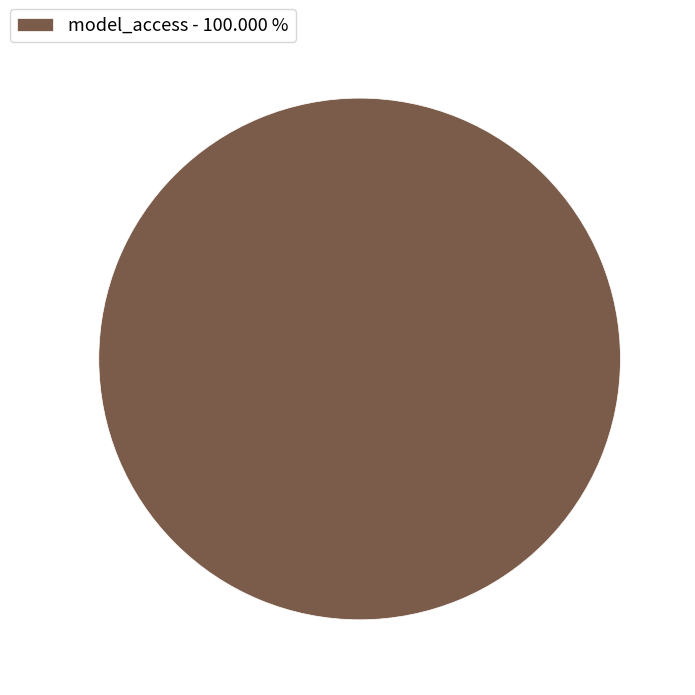

Does model_access - 100.000 % account for over 50% of the chart?

Yes